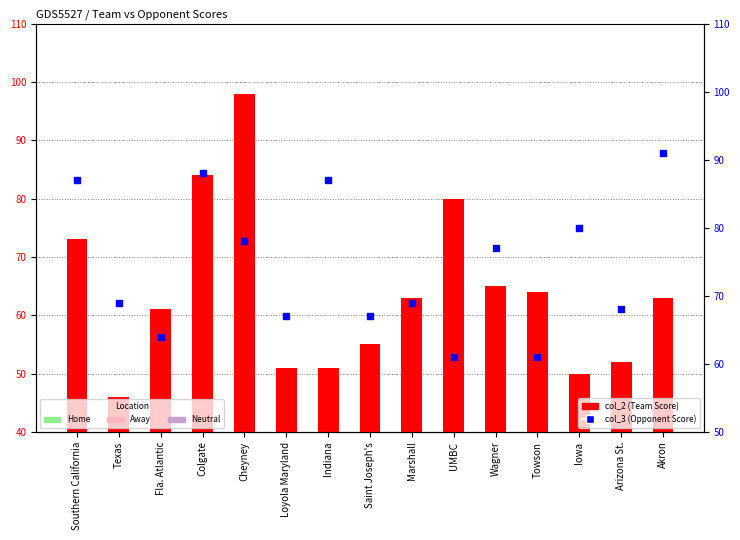

Which series contains the highest Y value?

col_2 (Team Score)